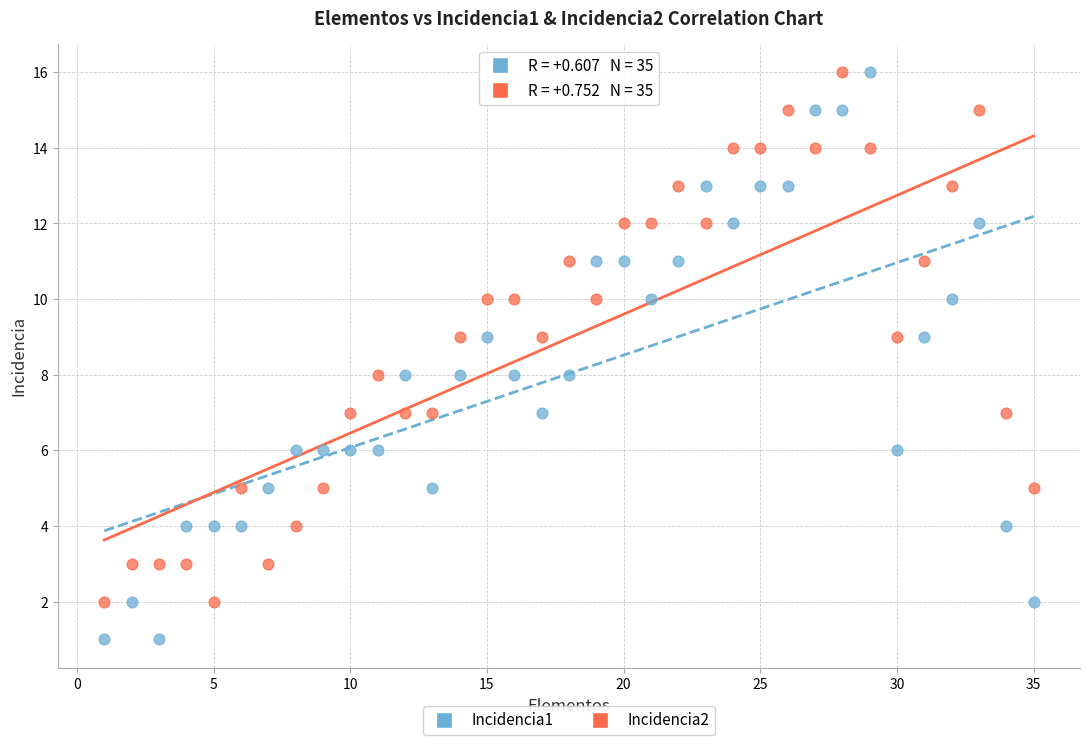

What are all the series names shown in the legend?

Incidencia1, Incidencia2